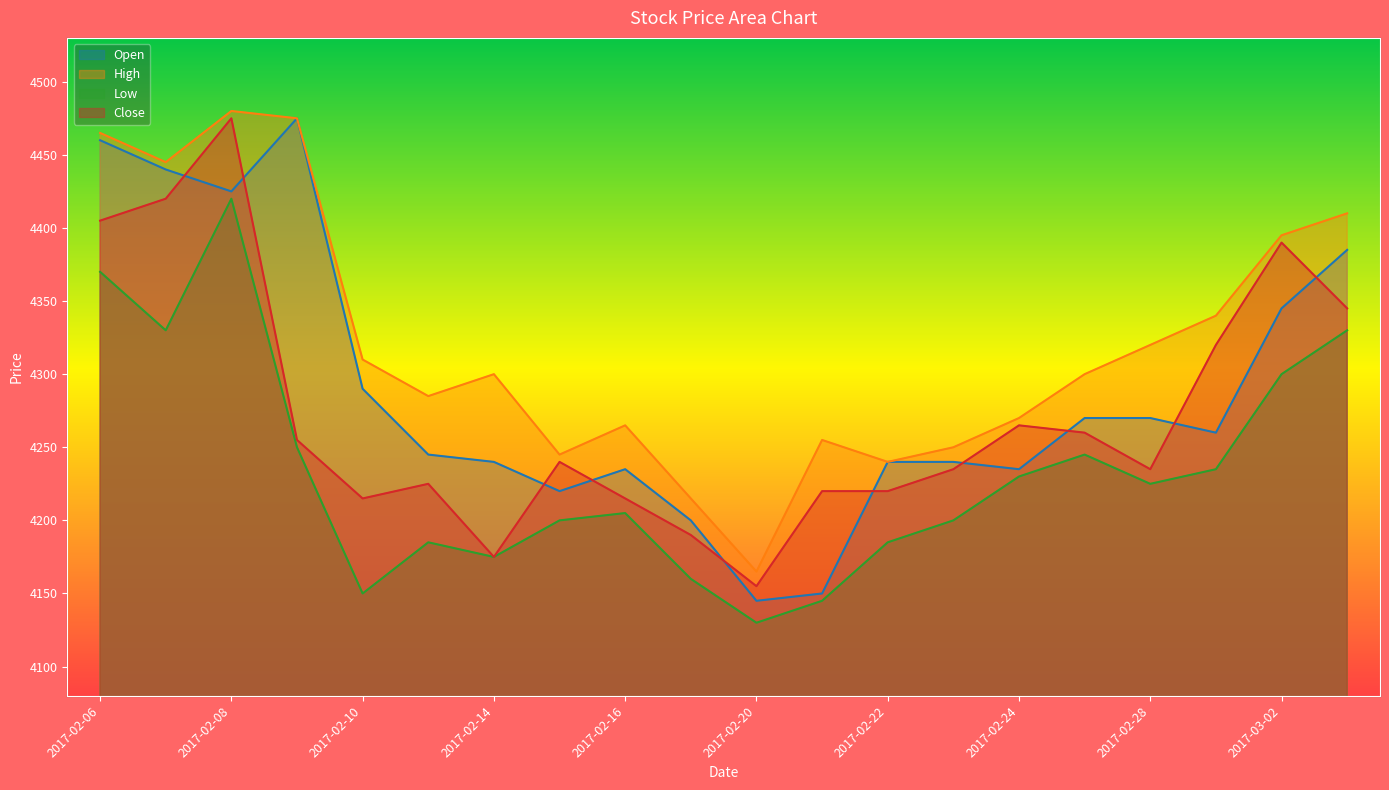

True or false: Close has a value of 4215 at 2017-02-10.

True